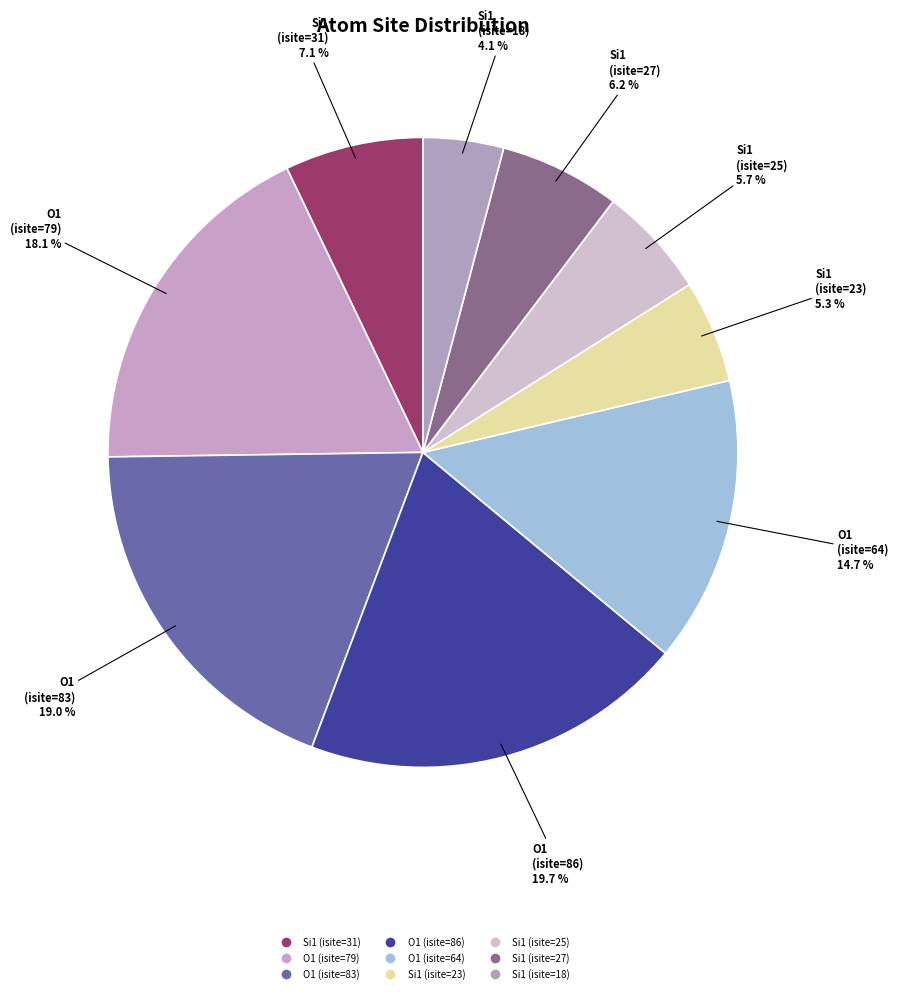

How many slices are in this pie chart?

9